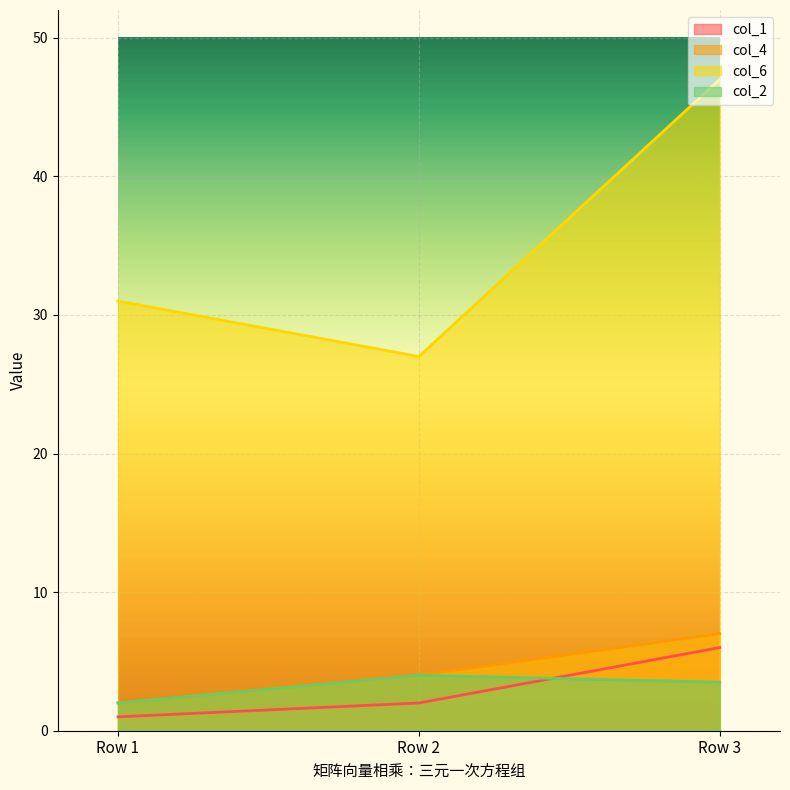

What is the total value across all series at Row 3?

63.5